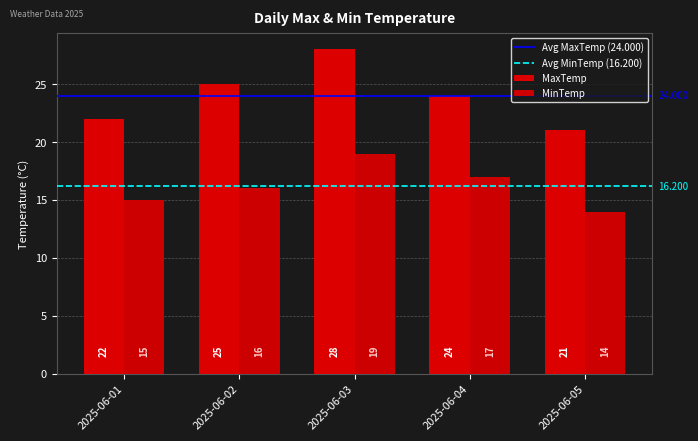

Count the number of categories in the chart.

5